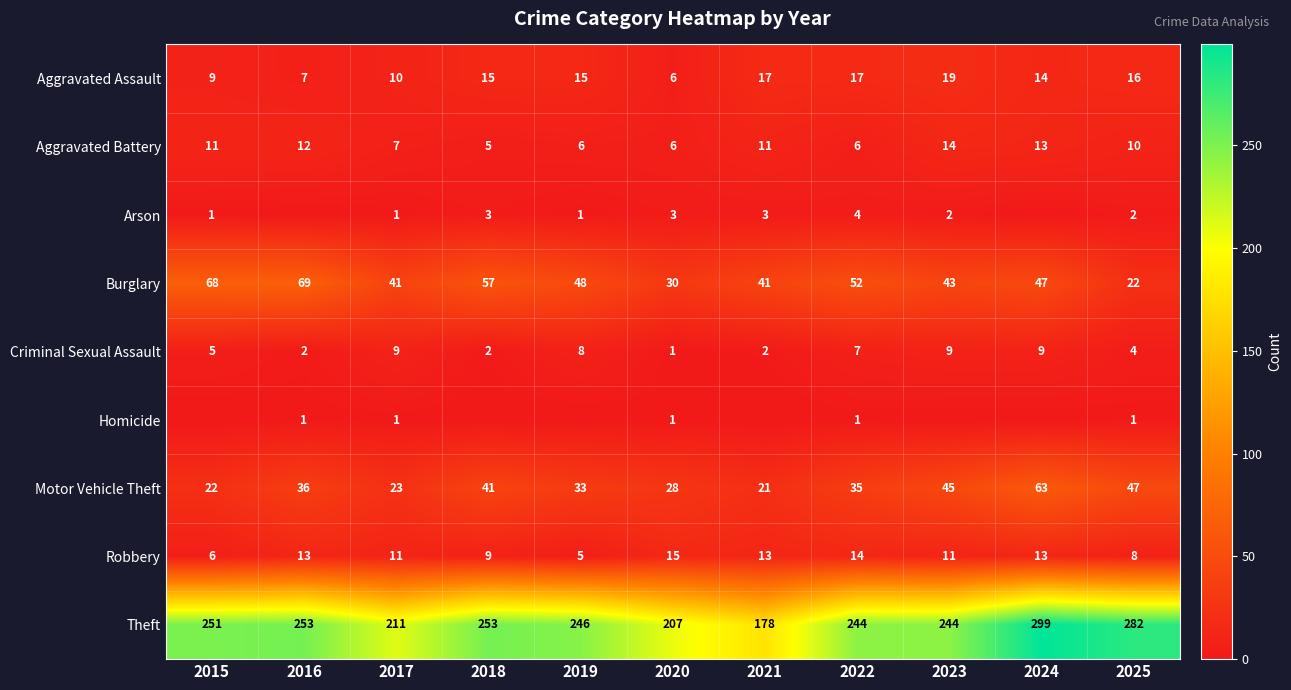

Count the Robbery values in the range 8 to 13.

7